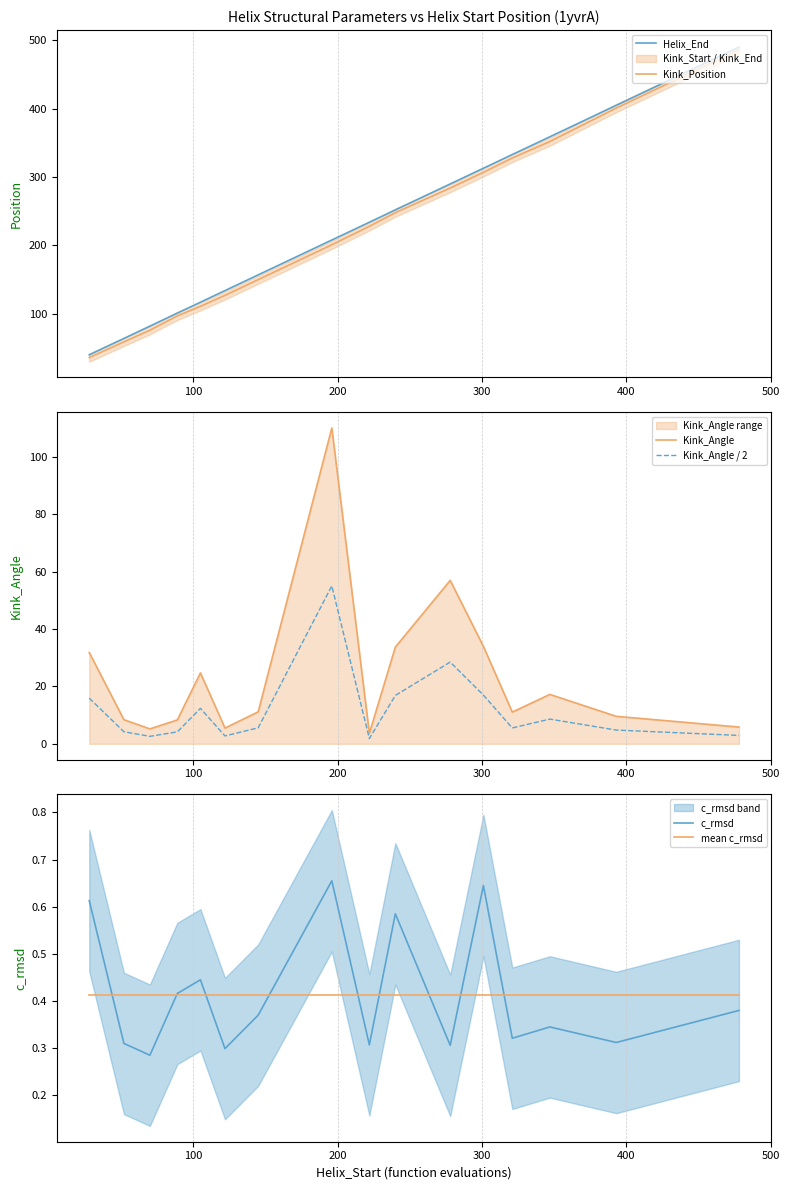

Rank the series by their maximum value, from lowest to highest.

mean c_rmsd, c_rmsd, Kink_Angle / 2, Kink_Angle, Kink_Position, Helix_End